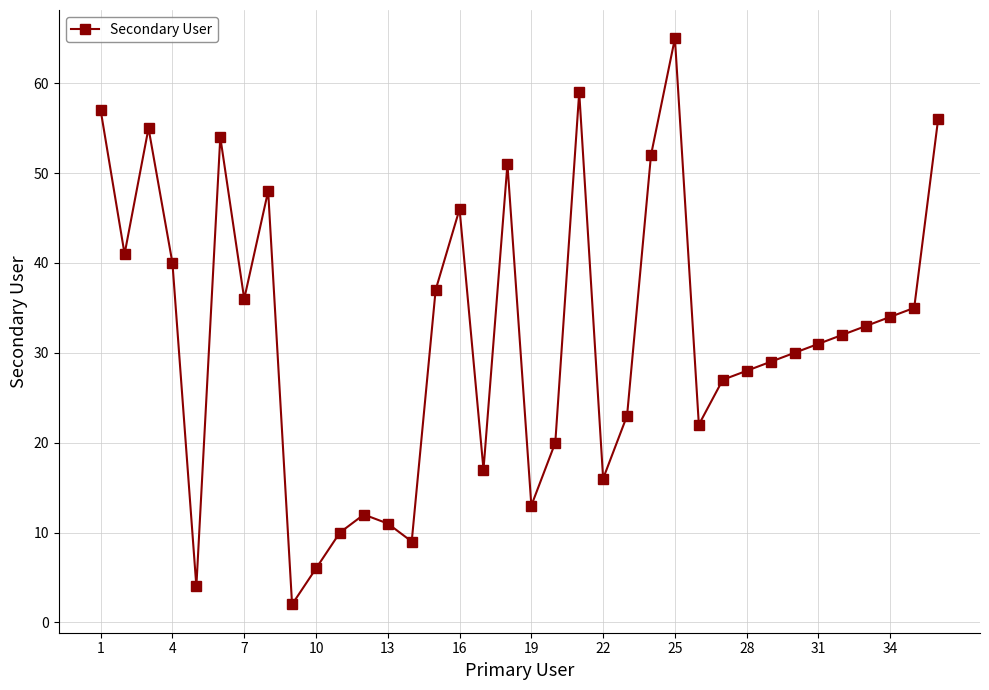

What is the sum of all values?

1141